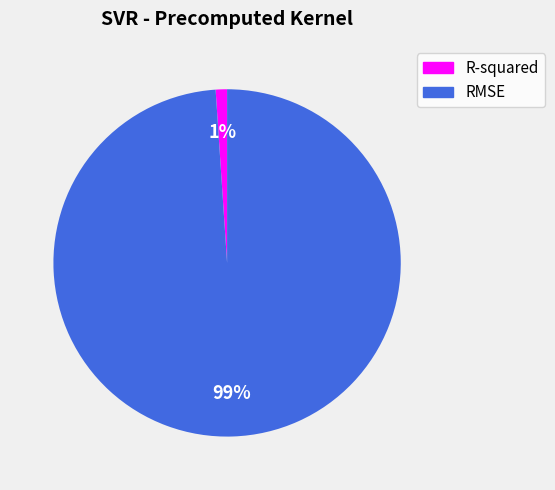

To the nearest percent, what is the difference between the RMSE and R-squared slice percentages?

98%